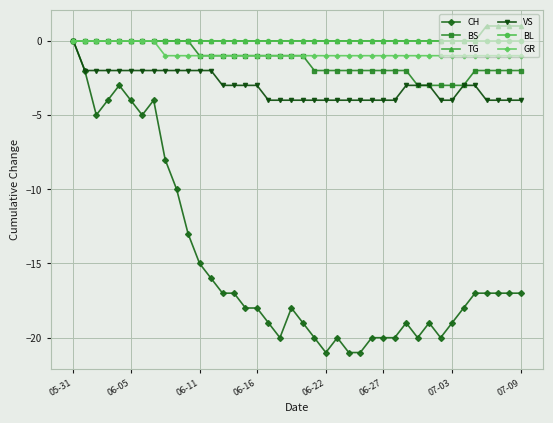

What is the smallest value displayed?

-21